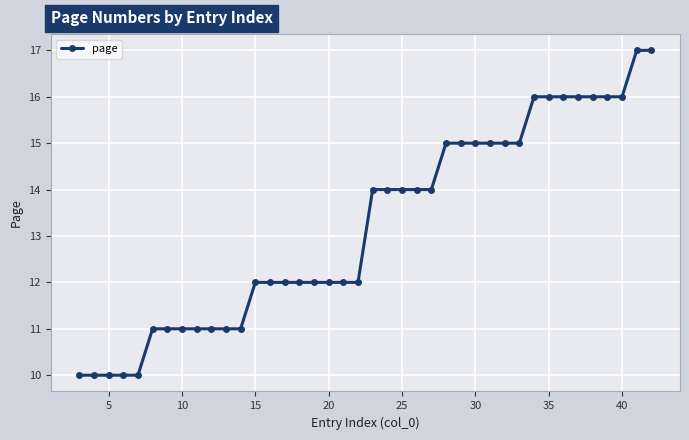

What is the maximum value shown in the chart?

17